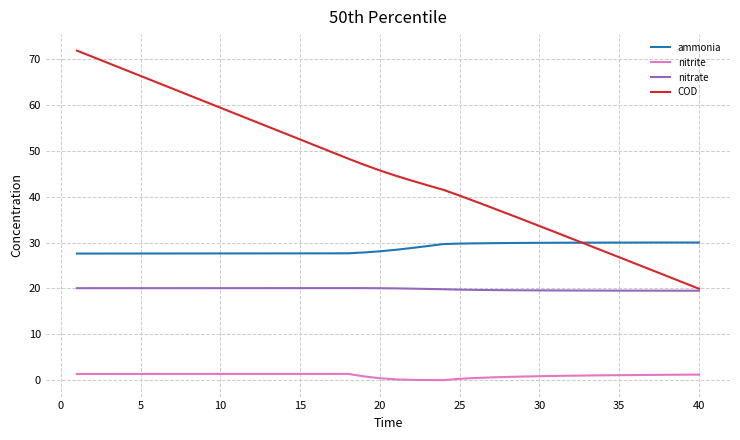

True or false: nitrite and COD intersect in this chart.

False